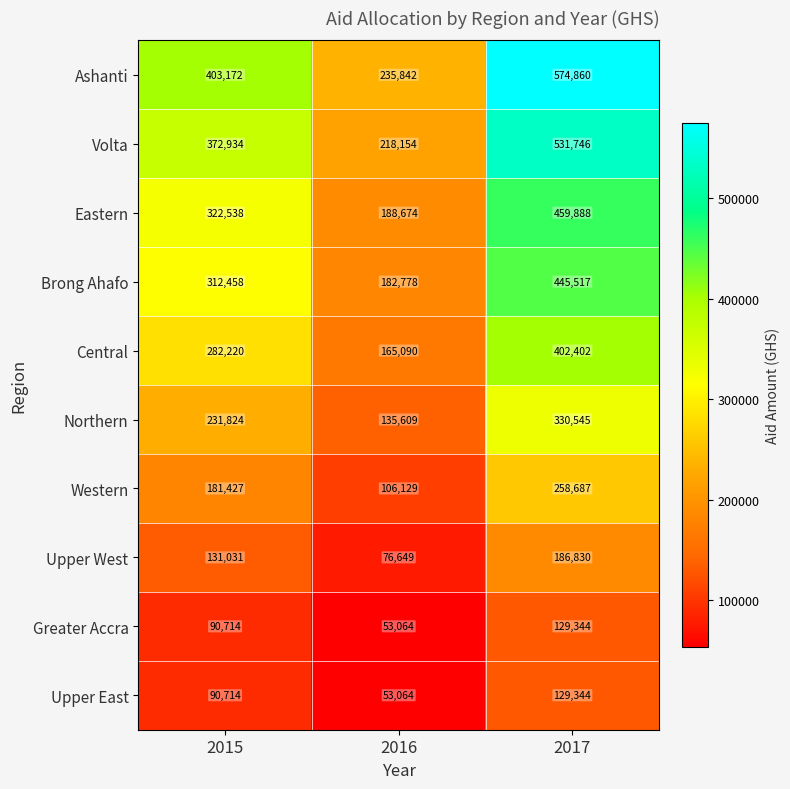

What is the greatest value displayed?

574860